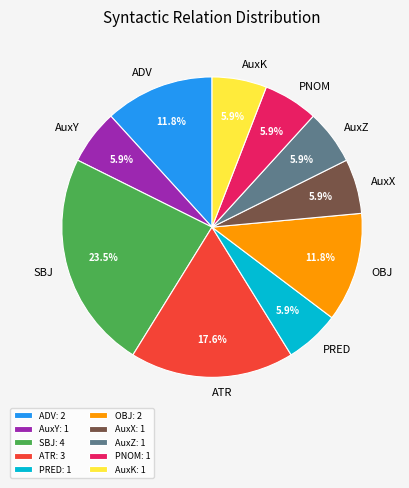

Is AuxY the majority of the pie?

No